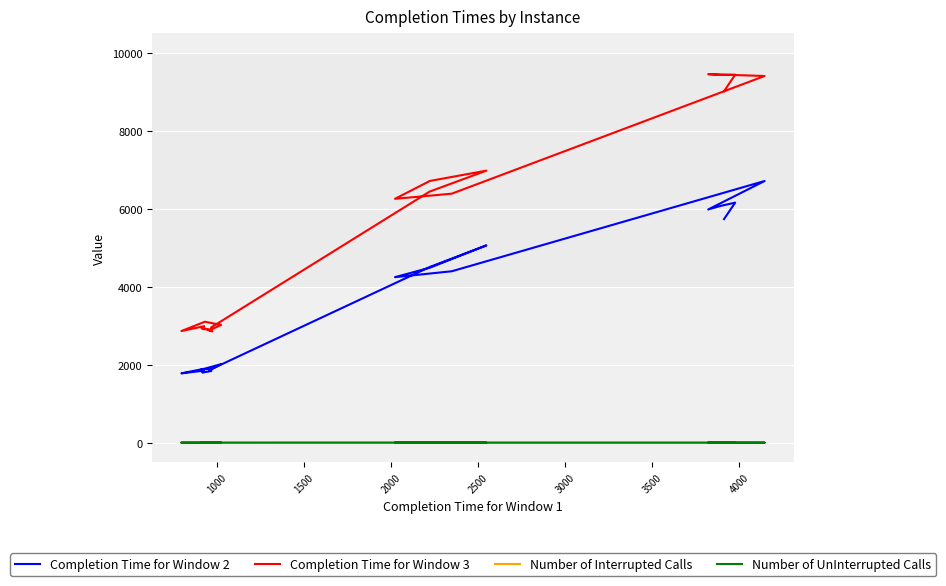

The value of Number of UnInterrupted Calls at 1500 is 0. True or false?

True